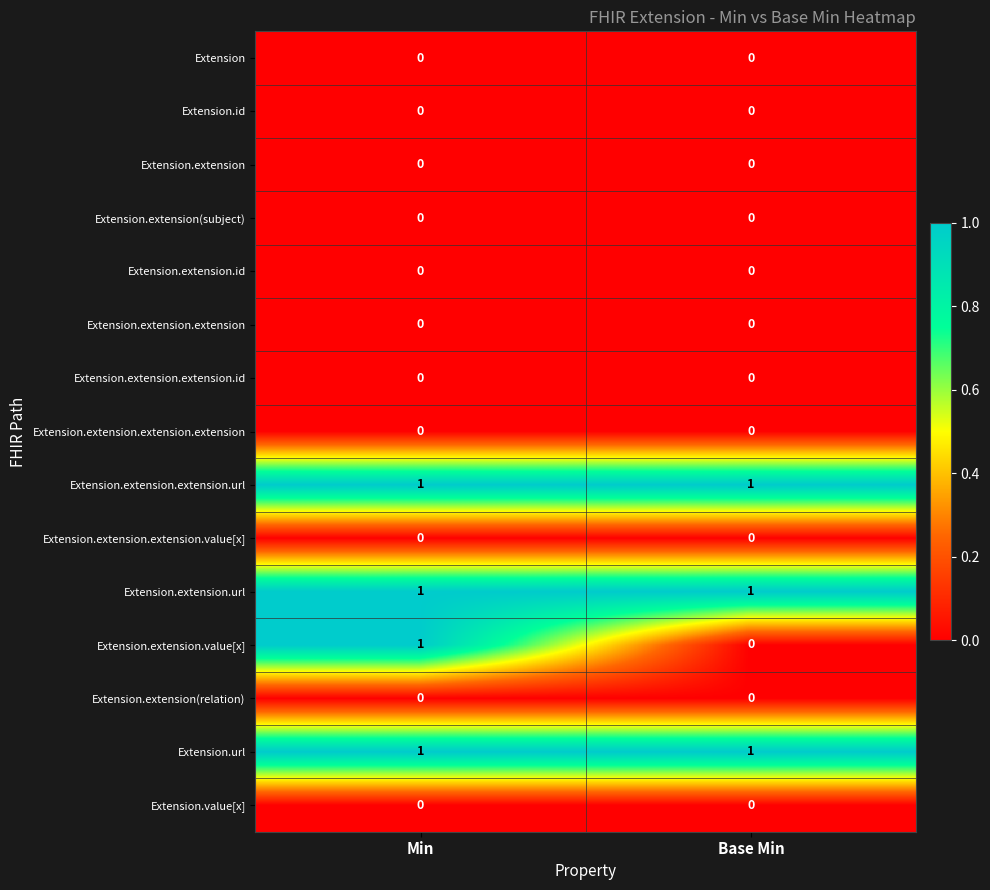

The value of Extension.extension.extension at Base Min is 0. True or false?

True